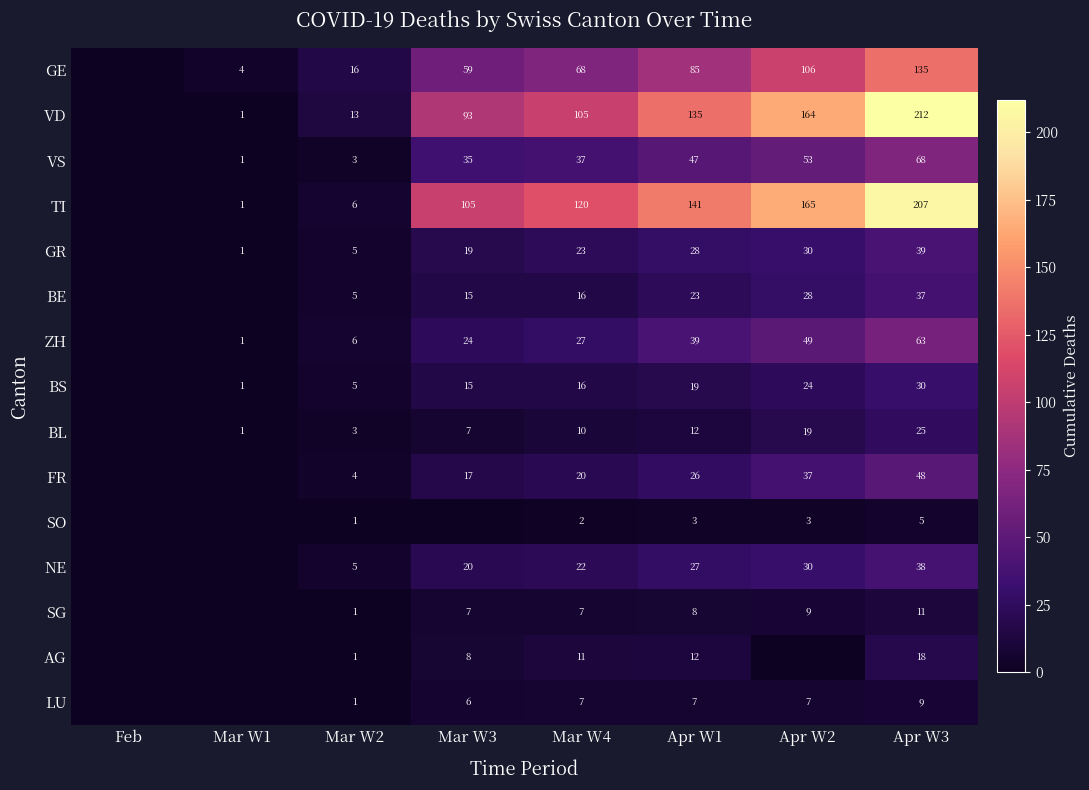

What is the sum of the VD values at Apr W2 and Mar W3?

257